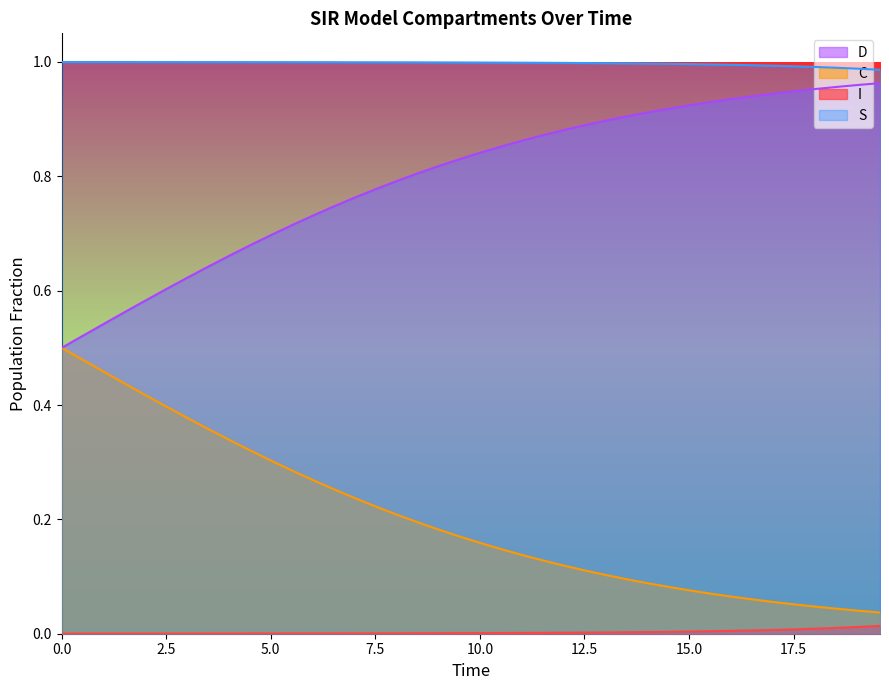

Rank the series by their average value, from highest to lowest.

S, D, C, I